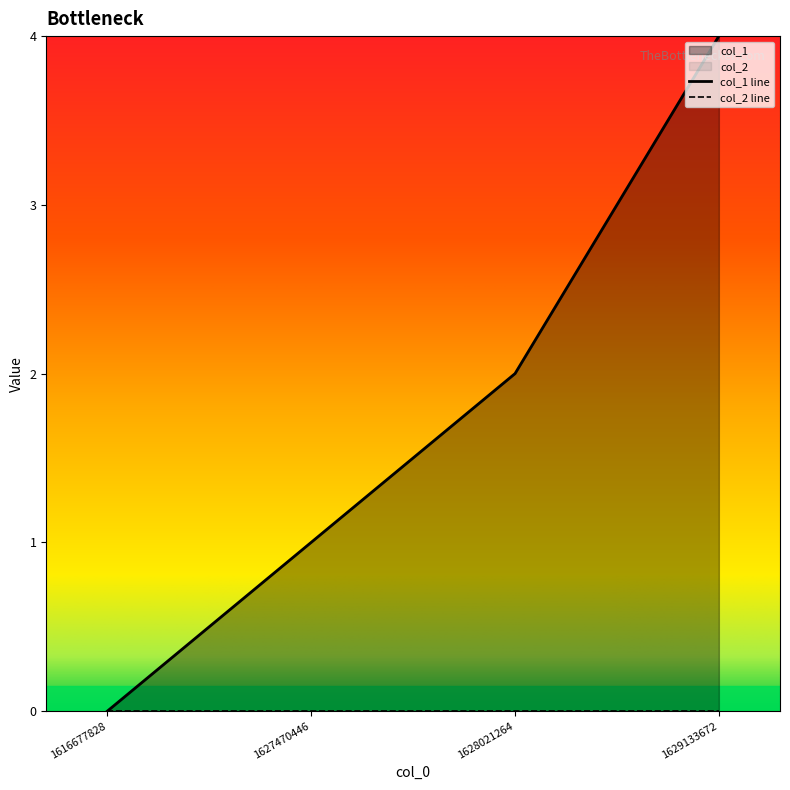

Reading left to right, transcribe all the data shown in this chart.

0	1	2	4